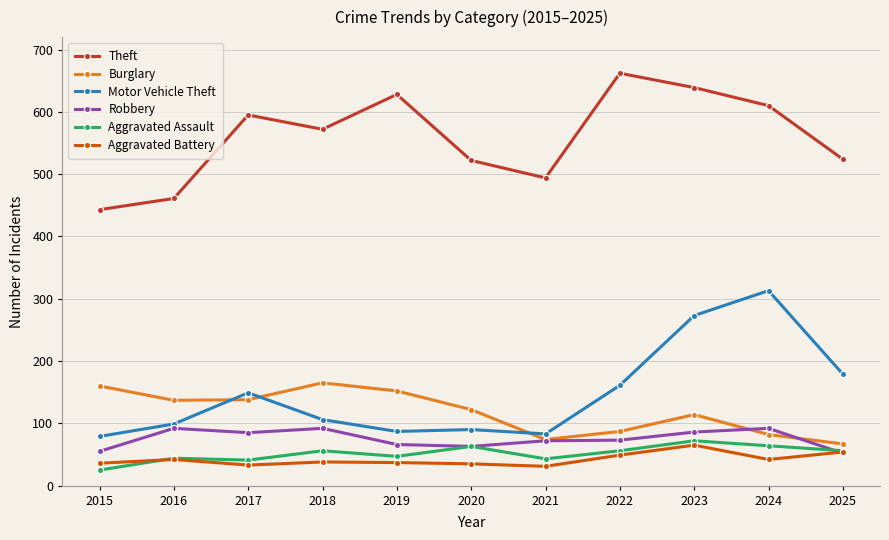

True or false: Motor Vehicle Theft and Theft cross at least once.

False